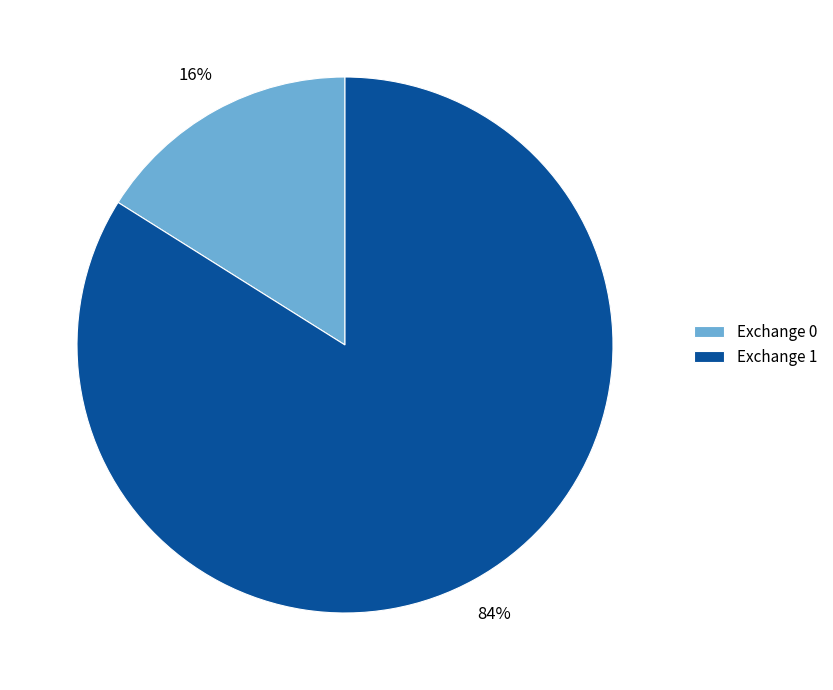

What is the majority slice?

Exchange 1